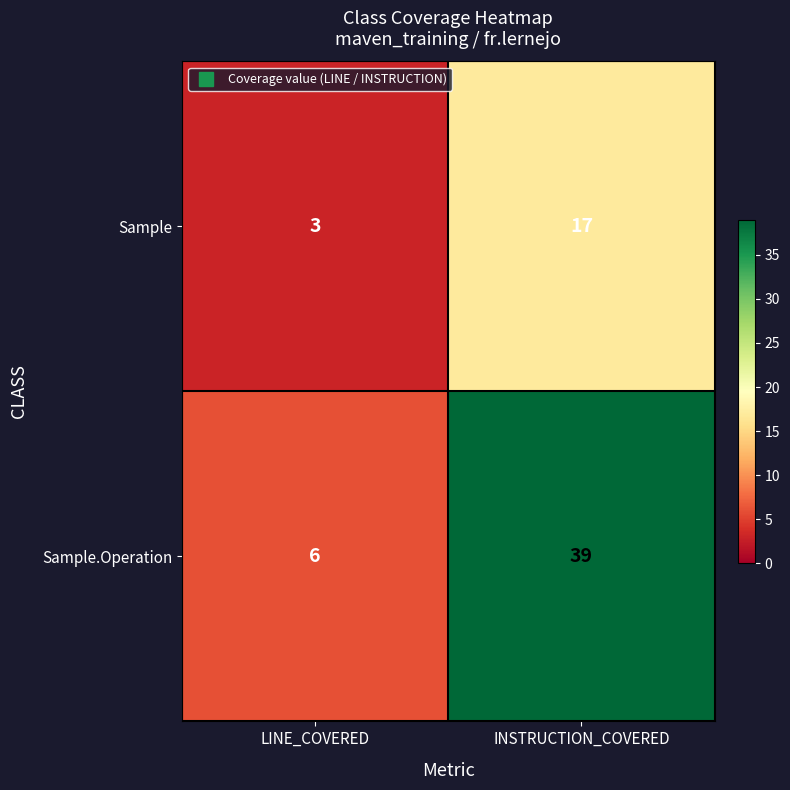

What is the difference between the Sample.Operation values at INSTRUCTION_COVERED and LINE_COVERED?

33